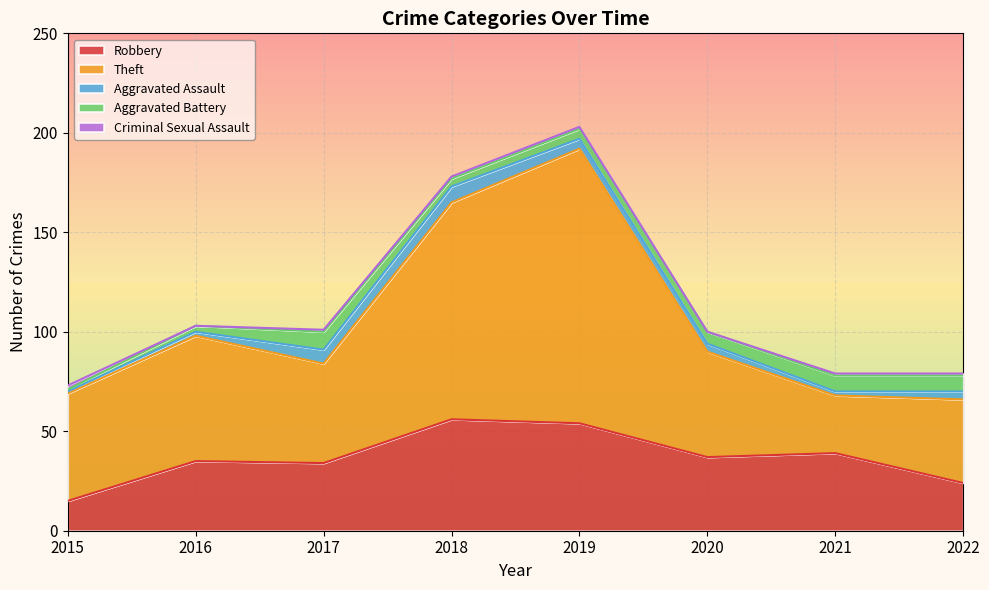

Reading right to left, what are all the values shown in this chart?

Robbery: 2022=24	2021=39	2020=37	2019=54	2018=56	2017=34	2016=35	2015=15
Theft: 2022=42	2021=29	2020=53	2019=138	2018=109	2017=50	2016=63	2015=54
Aggravated Assault: 2022=4	2021=2	2020=4	2019=5	2018=8	2017=7	2016=2	2015=1
Aggravated Battery: 2022=8	2021=8	2020=6	2019=5	2018=4	2017=9	2016=3	2015=1
Criminal Sexual Assault: 2022=1	2021=1	2020=0	2019=1	2018=1	2017=1	2016=0	2015=2